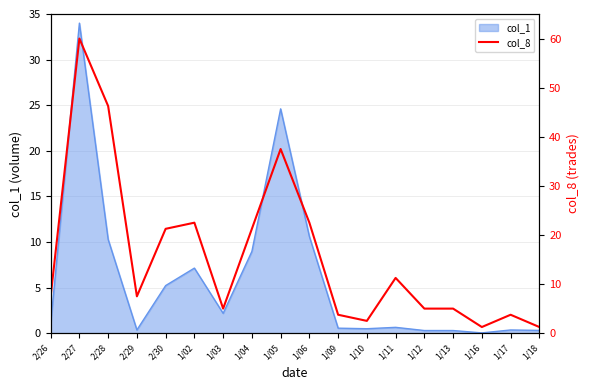

Reading left to right, list all the values displayed in this chart.

2/26=7.5	2/27=60.0	2/28=46.2	2/29=7.5	2/30=21.2	1/02=22.5	1/03=5.0	1/04=21.2	1/05=37.5	1/06=22.5	1/09=3.8	1/10=2.5	1/11=11.2	1/12=5.0	1/13=5.0	1/16=1.2	1/17=3.8	1/18=1.2